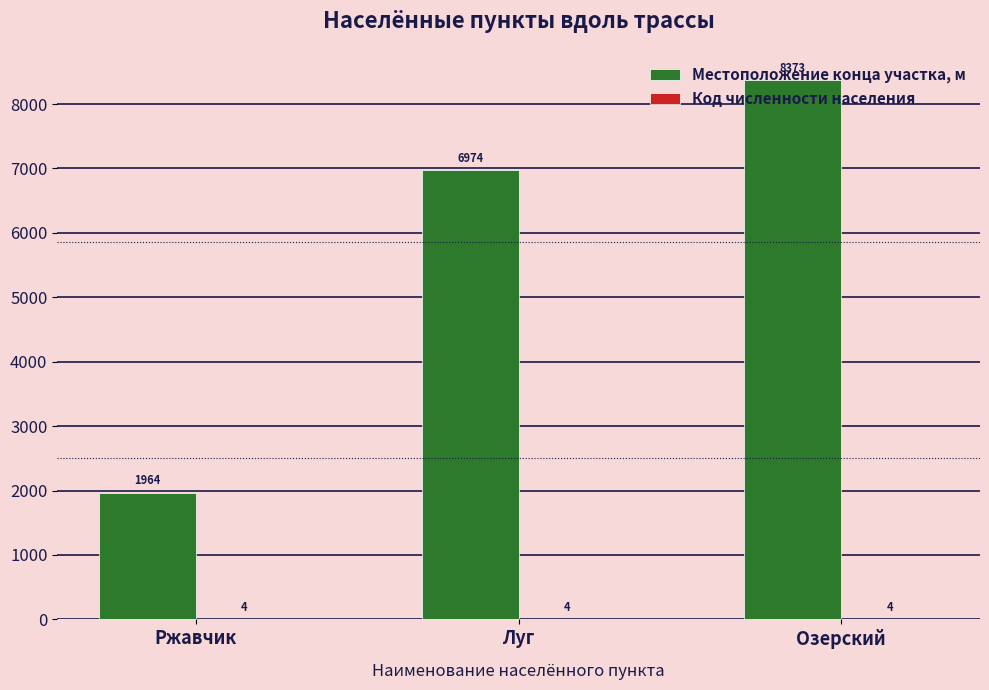

Which category has the highest value across all series?

Озерский